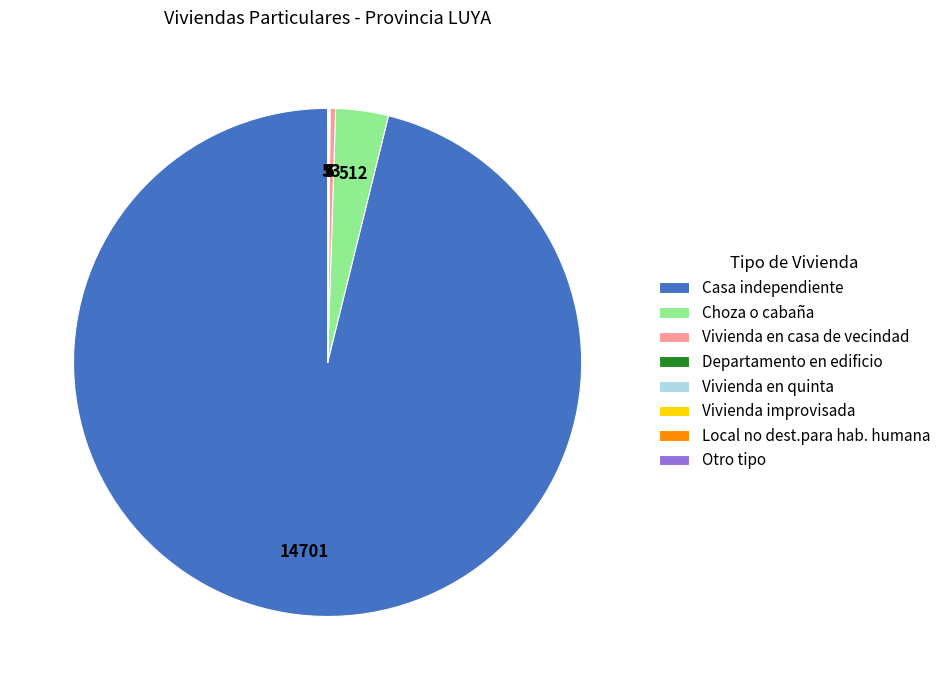

Does Casa independiente account for over 50% of the chart?

Yes